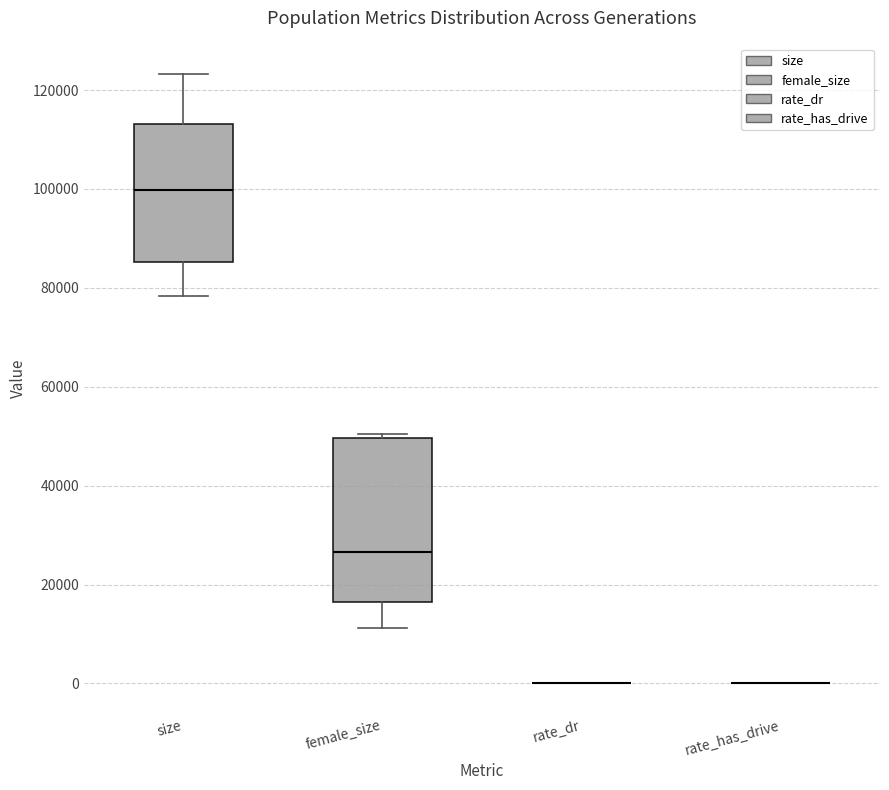

Reading left to right, transcribe this box plot: for each box, give where its median line is, the range the box spans, and where its two whiskers end, as read against the y-axis. The values are not printed on the chart, so give them approximately, as read against the axis.

size: median 100000, box 86000 to 114000, whiskers 78000 to 124000
female_size: median 26000, box 16000 to 50000, whiskers 12000 to 50000 (just above the box's upper edge)
rate_dr: box collapsed to a line at 0, whiskers 0 to 0
rate_has_drive: box collapsed to a line at 0, whiskers 0 to 0